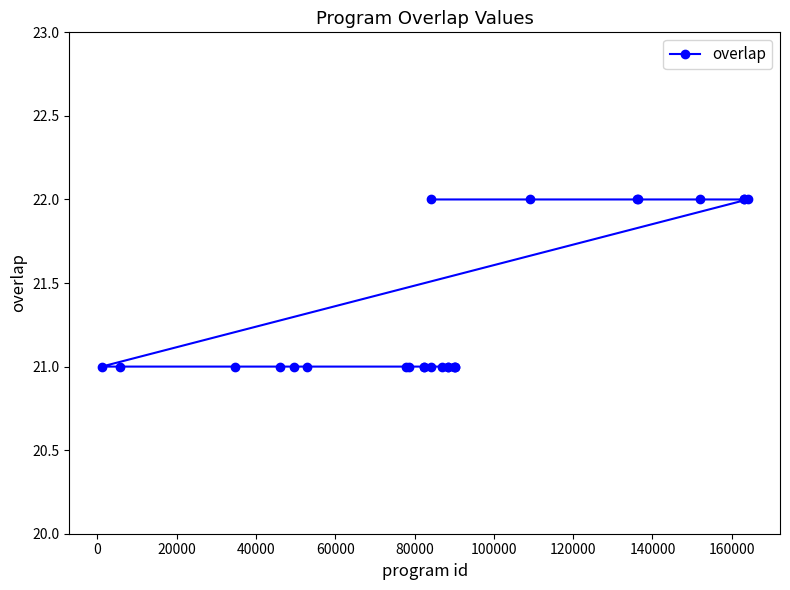

Does the chart display data point markers on the line(s)?

Yes